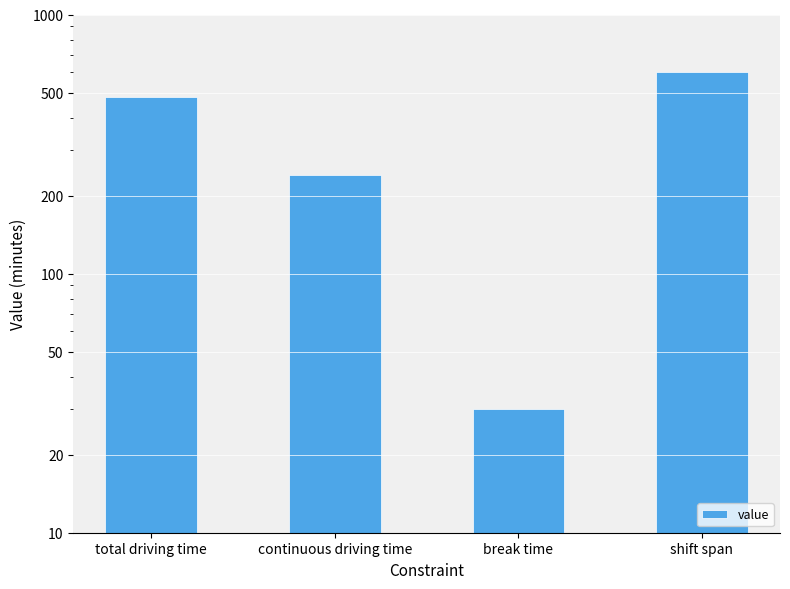

Reading left to right, extract all data points from this chart.

480	240	30	600